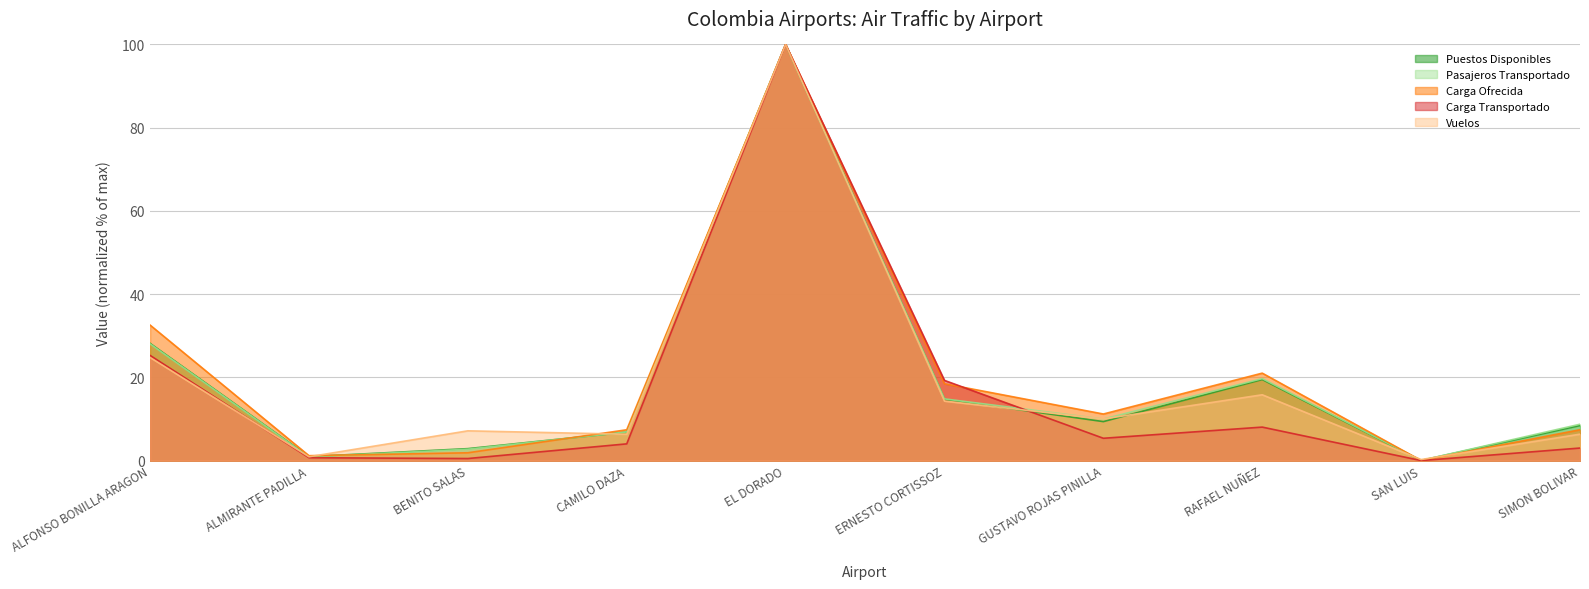

Which series has the widest spread of values?

Carga Transportado